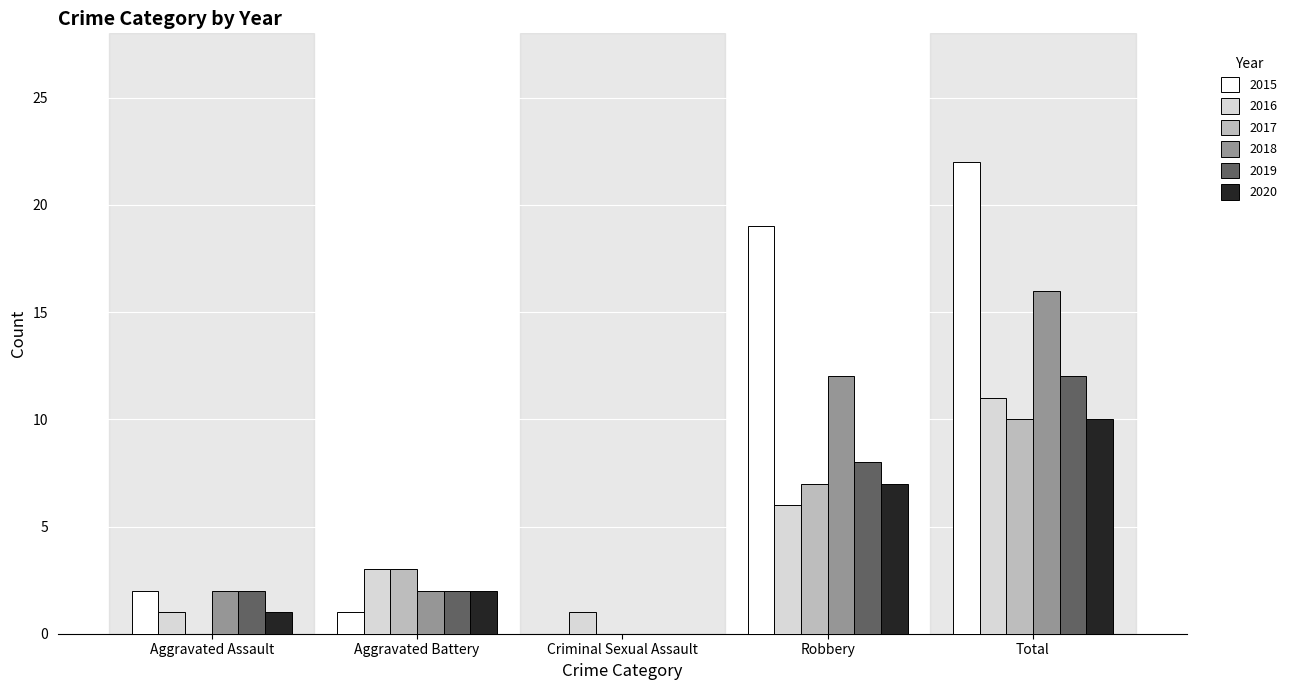

What are all the series names shown in the legend?

2015, 2016, 2017, 2018, 2019, 2020